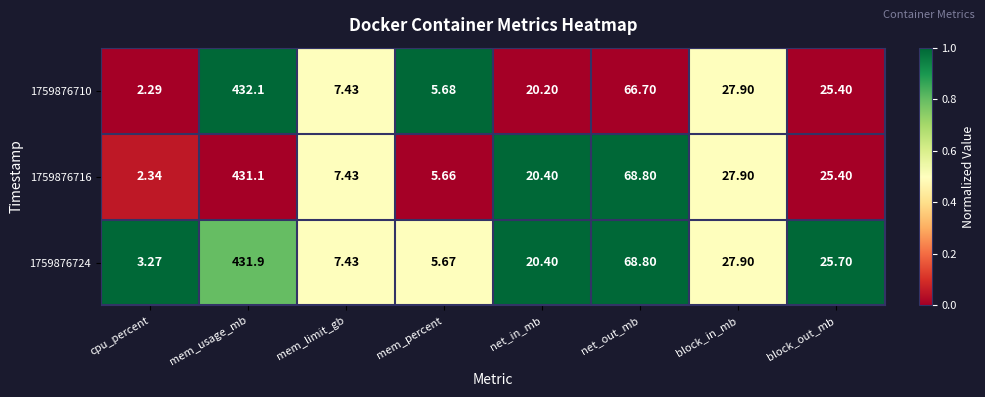

Rank the categories by 1759876716 value from highest to lowest.

mem_usage_mb, net_out_mb, block_in_mb, block_out_mb, net_in_mb, mem_limit_gb, mem_percent, cpu_percent